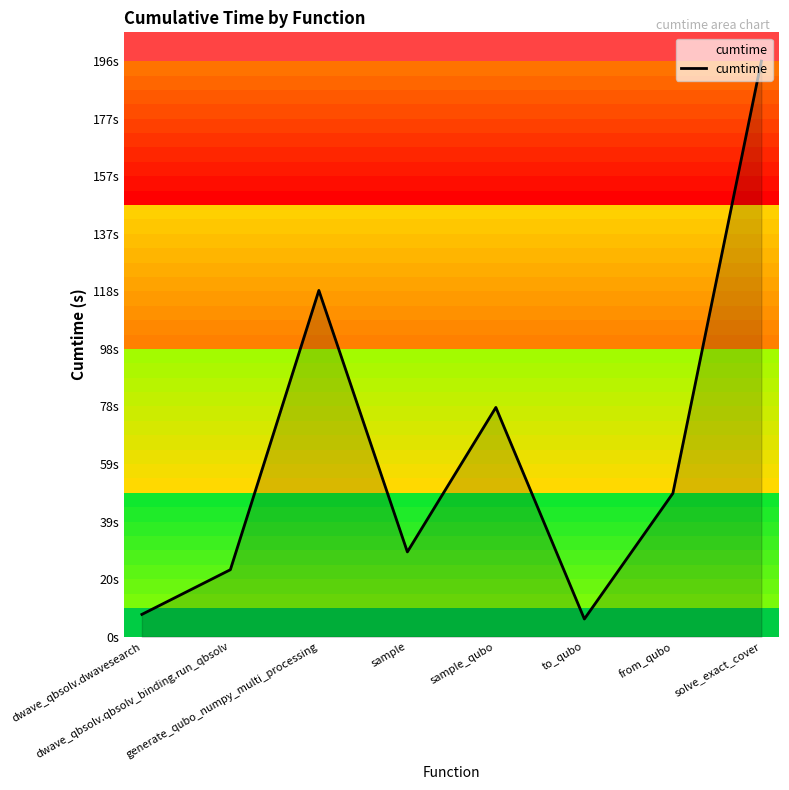

Which category has the highest value across all series?

solve_exact_cover